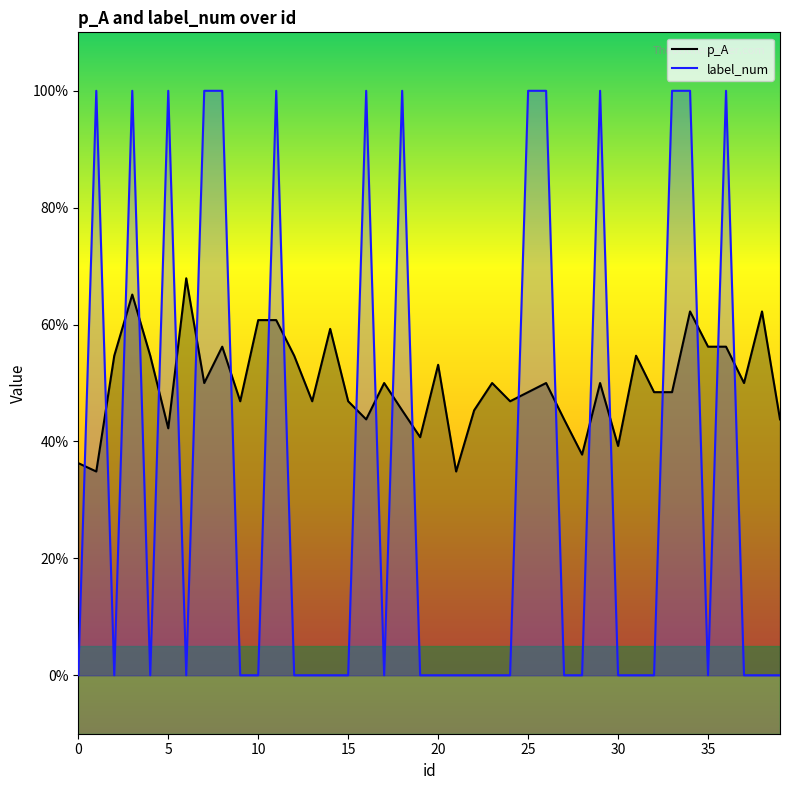

True or false: label_num has more than 1 points higher than both neighbors.

True